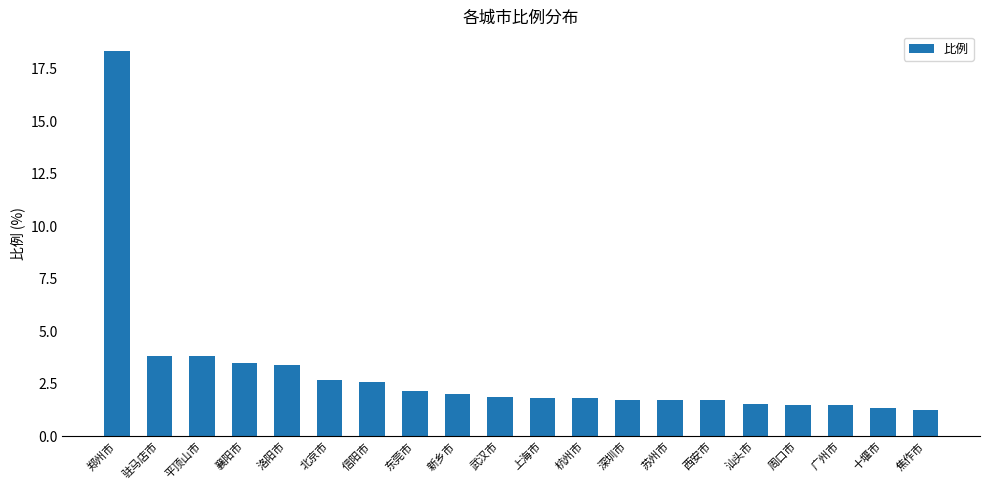

What is the average value?

3.0